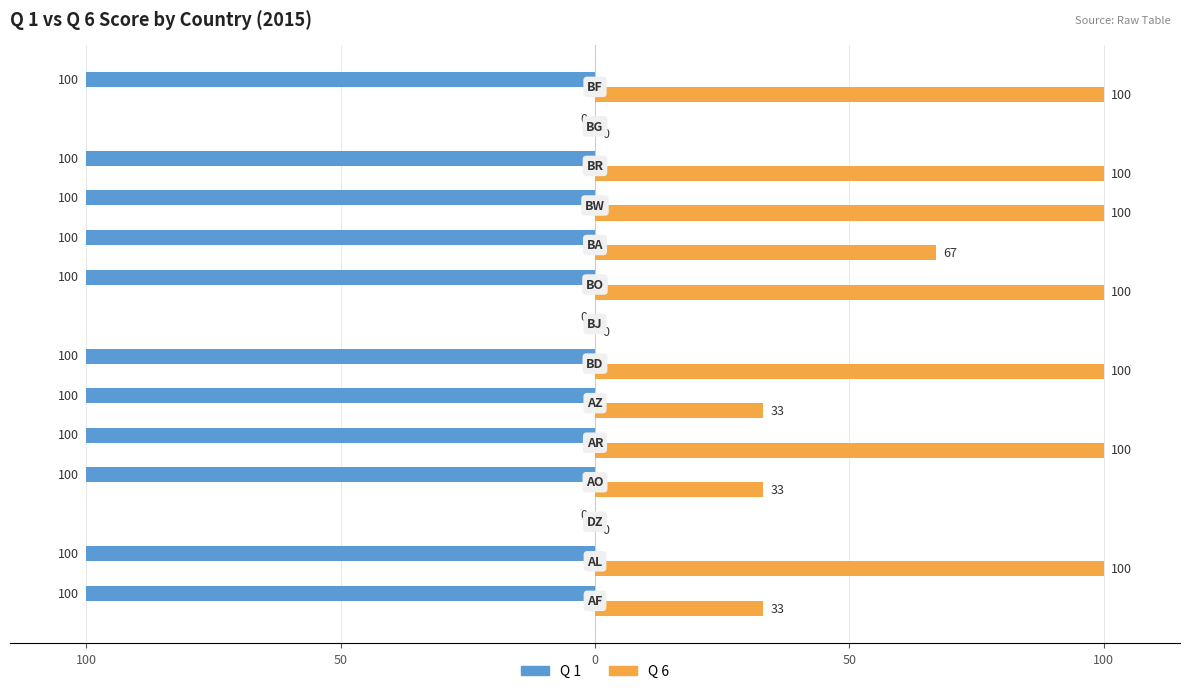

What are all the series names shown in the legend?

Q 1, Q 6